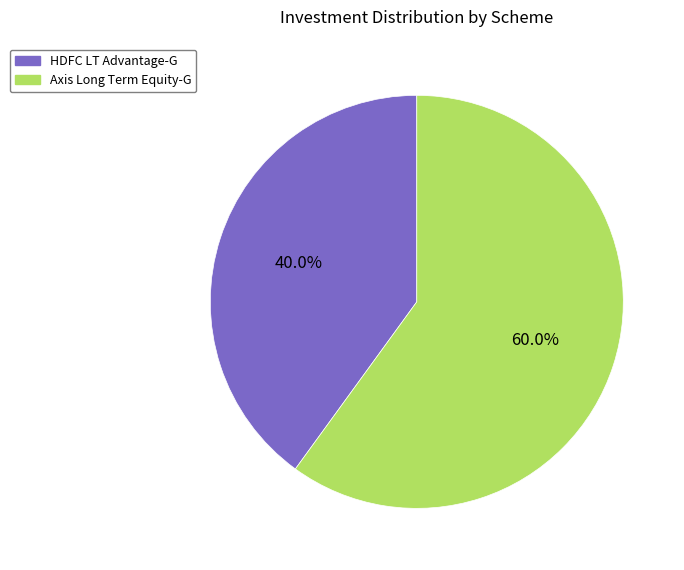

To the nearest percent, what is the combined percentage of Axis Long Term Equity-G and HDFC LT Advantage-G?

100%